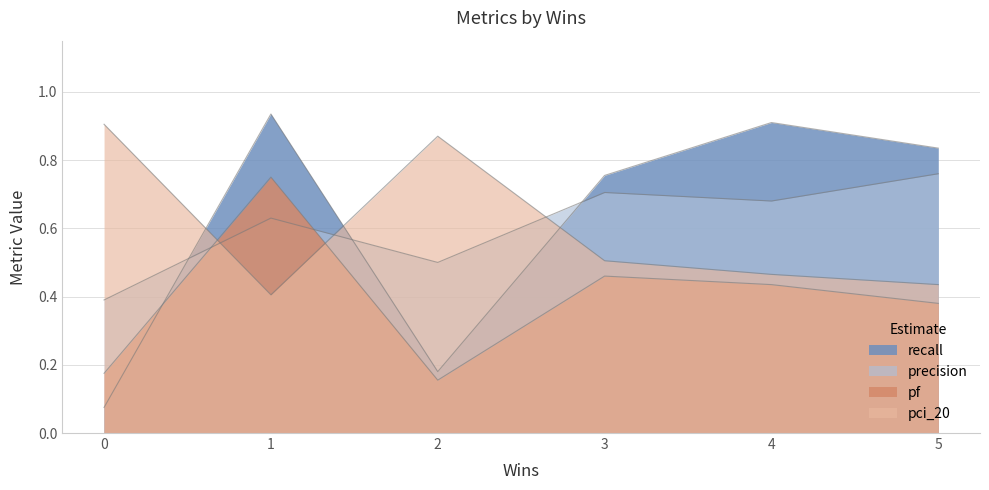

What is the difference between the maximum and minimum values in the pci_20 series?

0.5